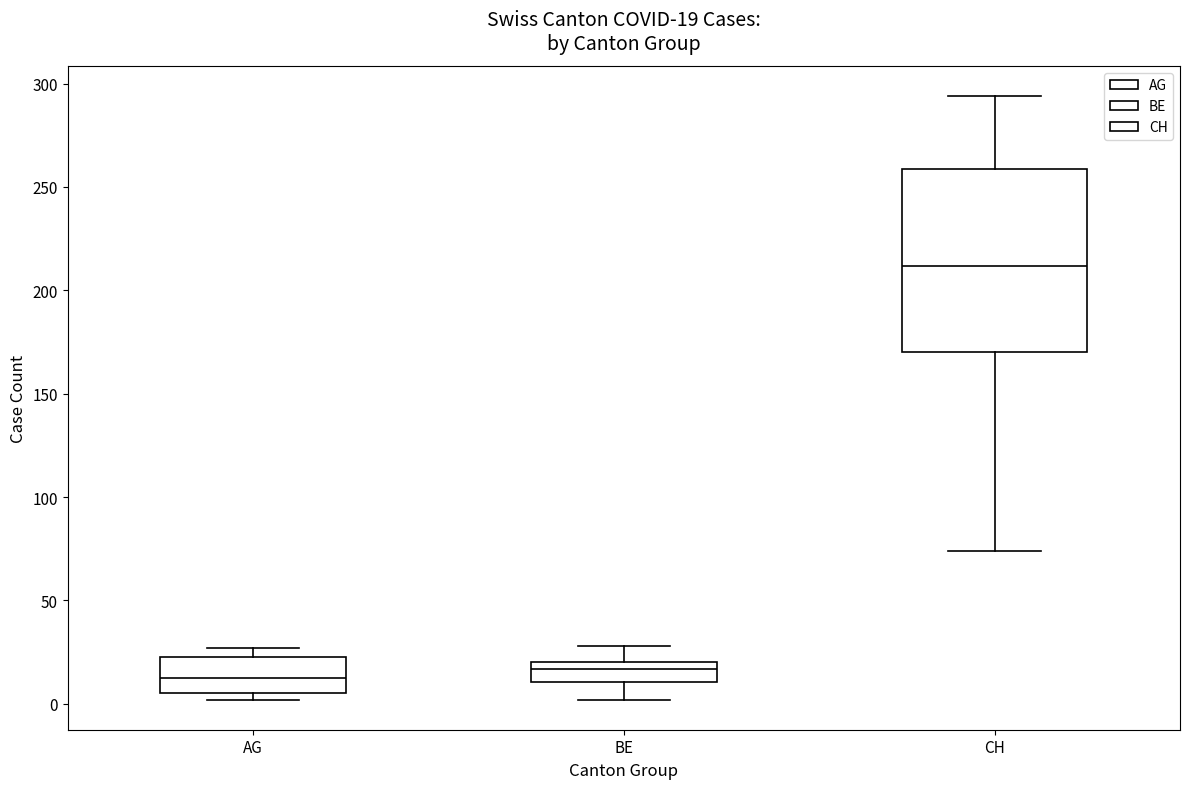

Comparing the boxes themselves (not the whiskers), which one is the tallest?

CH